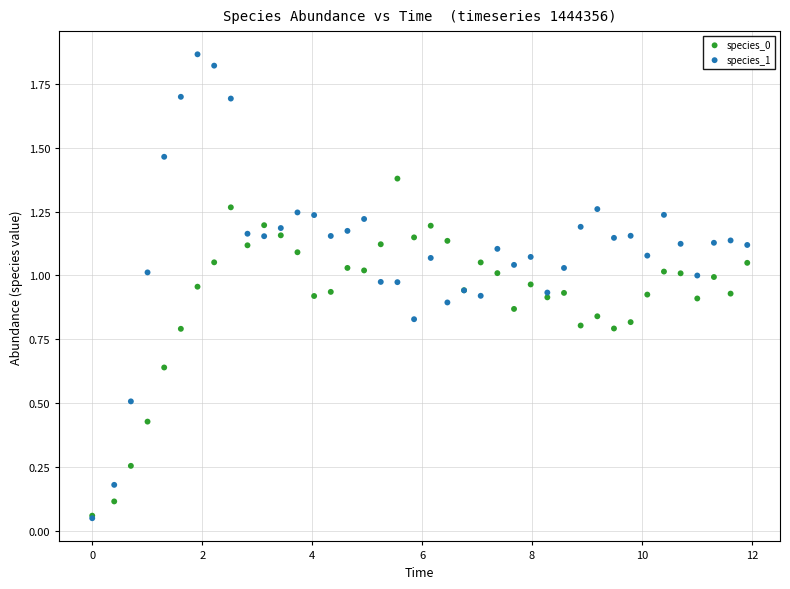

What are all the series names shown in the legend?

species_0, species_1